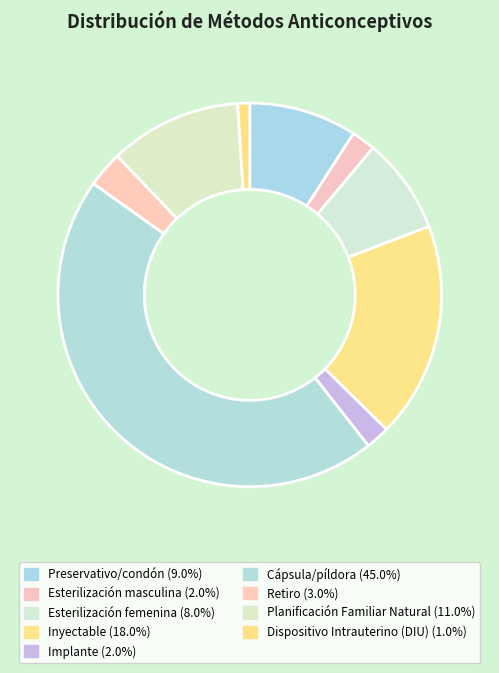

What is the smallest slice in the pie chart?

Dispositivo Intrauterino (DIU)